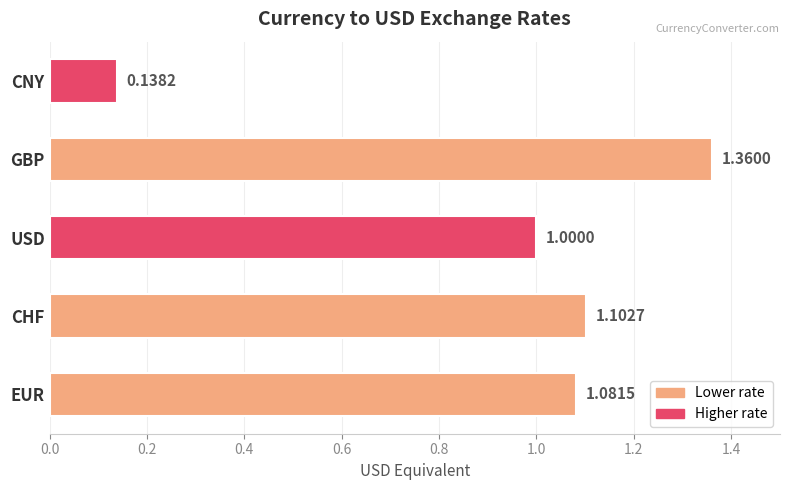

At which category does the chart reach its peak across all series?

GBP